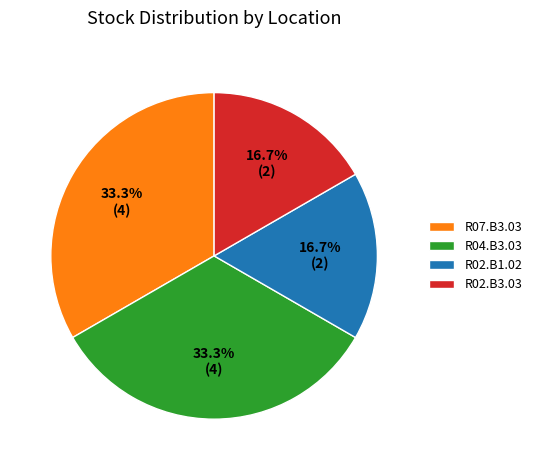

Approximately how many times larger is the value at R07.B3.03 compared to R02.B1.02?

2.0